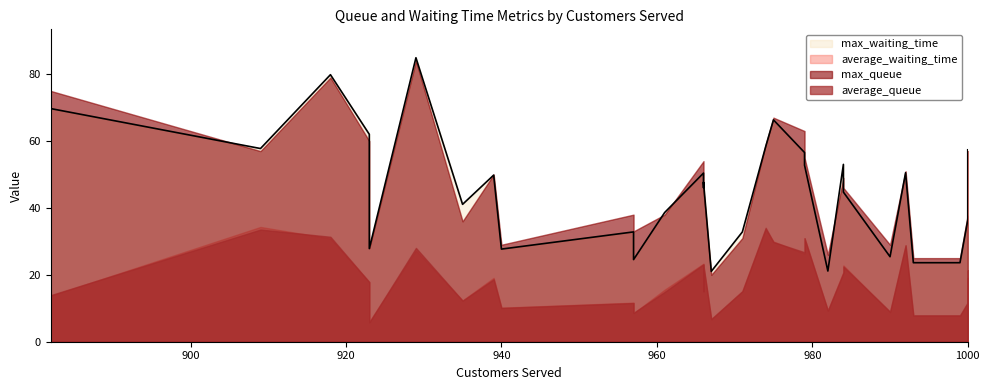

The average_queue series shows 22.8 at 966. True or false?

True